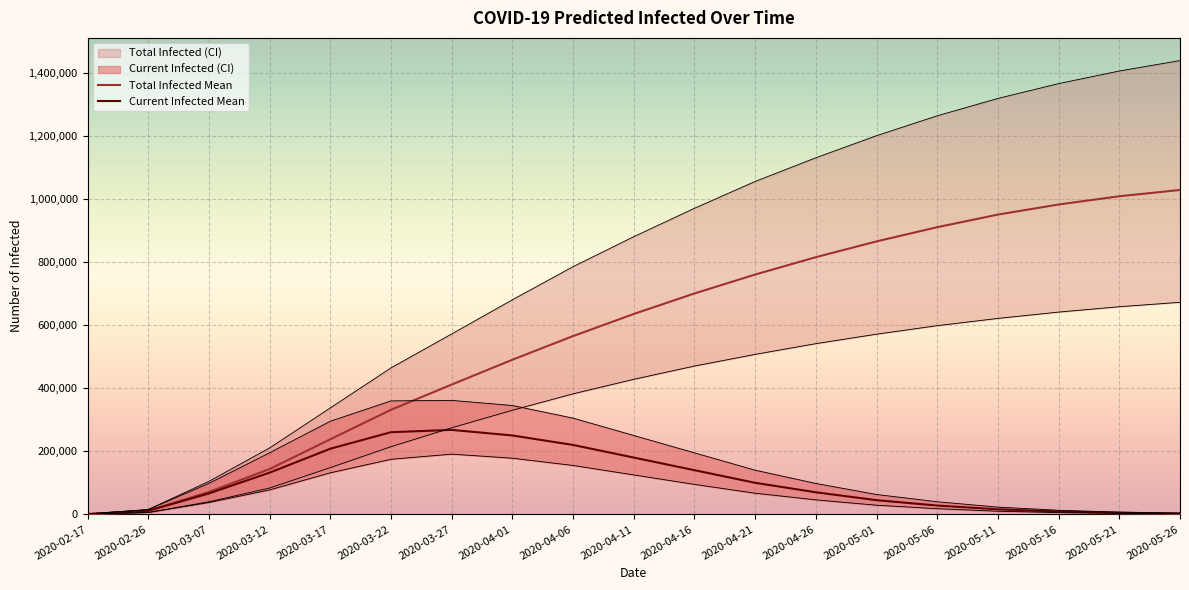

Reading left to right, list all the values displayed in this chart.

Total Infected Mean: 946	11350	71035	143594	237989	331402	411320	490000	565000	635000	700000	760000	815000	865000	910000	950000	982000	1008000	1028000
Current Infected Mean: 946	11350	66307	132243	208019	260367	267726	250000	220000	180000	140000	100000	70000	45000	28000	16000	9000	5000	2800